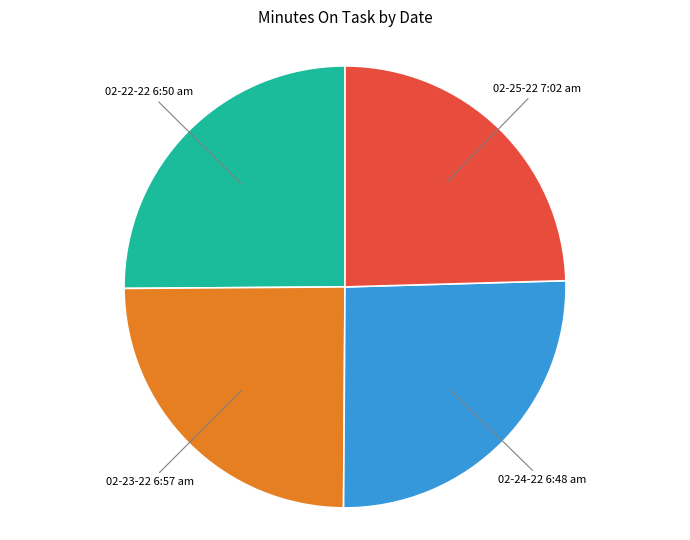

Is there any slice that represents more than half of the pie?

No